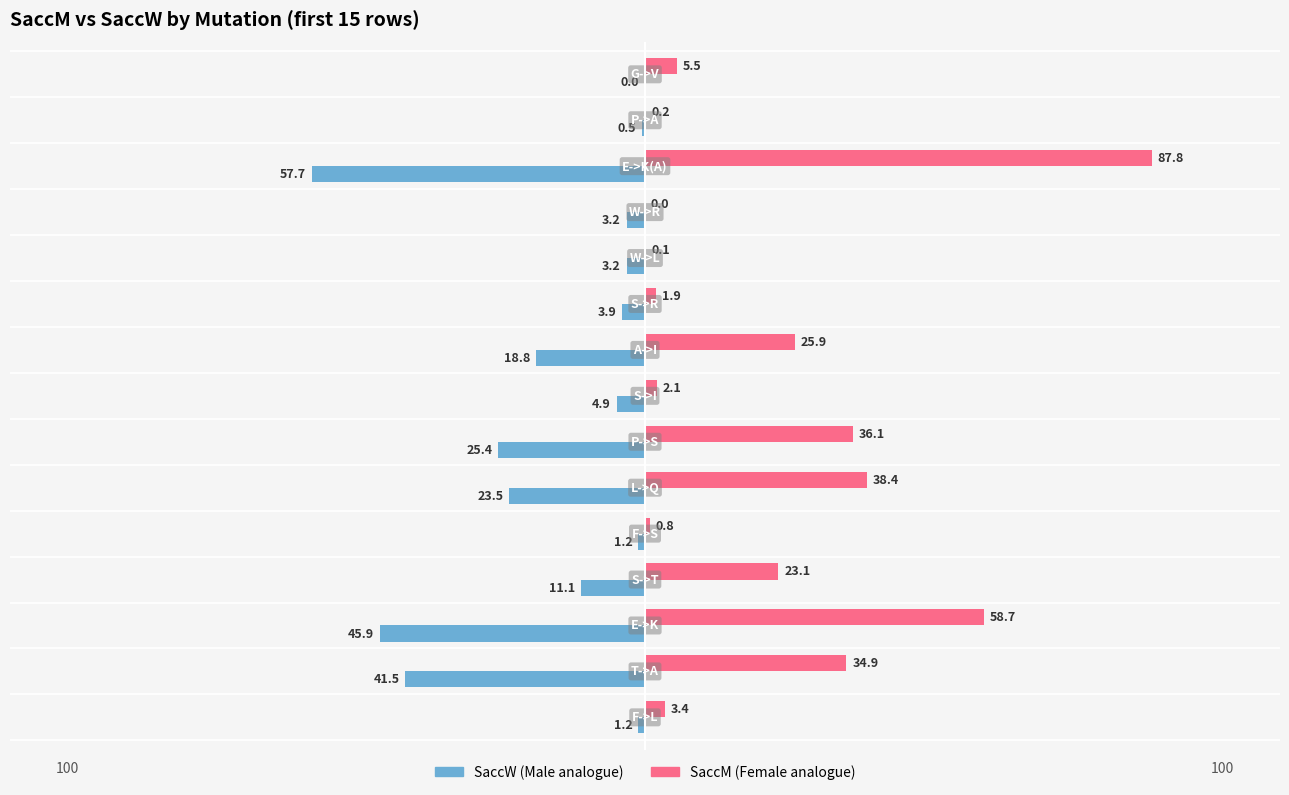

What is the greatest value displayed?

87.8